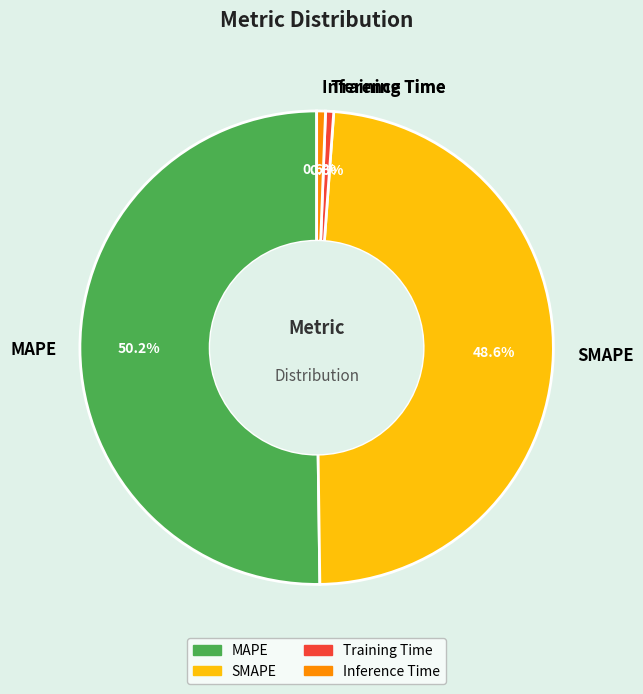

To the nearest percent, what portion does MAPE represent?

50%